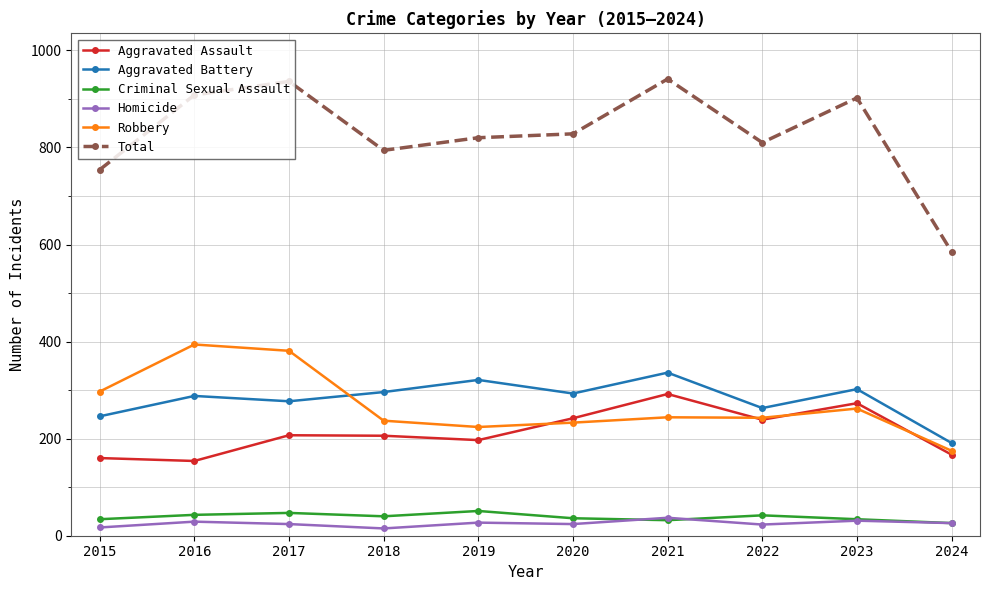

What are all the series names shown in the legend?

Aggravated Assault, Aggravated Battery, Criminal Sexual Assault, Homicide, Robbery, Total